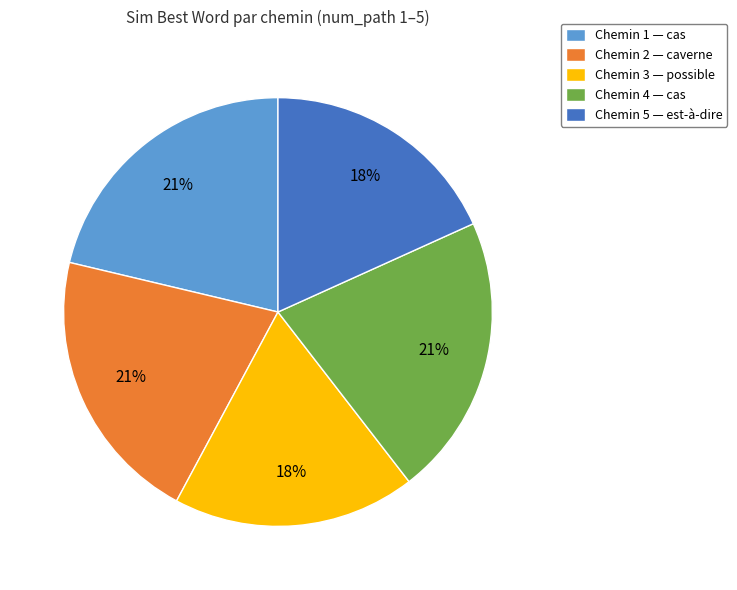

To the nearest percent, what is the difference between the Chemin 5 — est-à-dire and Chemin 1 — cas slice percentages?

3%